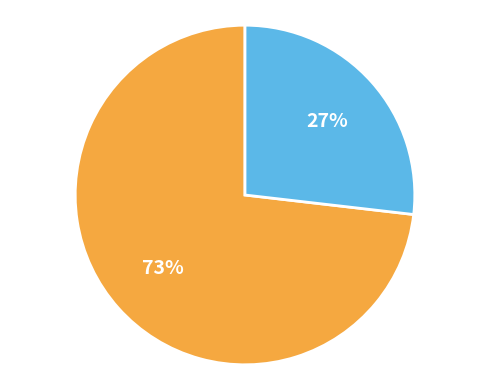

To the nearest percent, what is the difference between the largest and smallest slice percentages?

46%